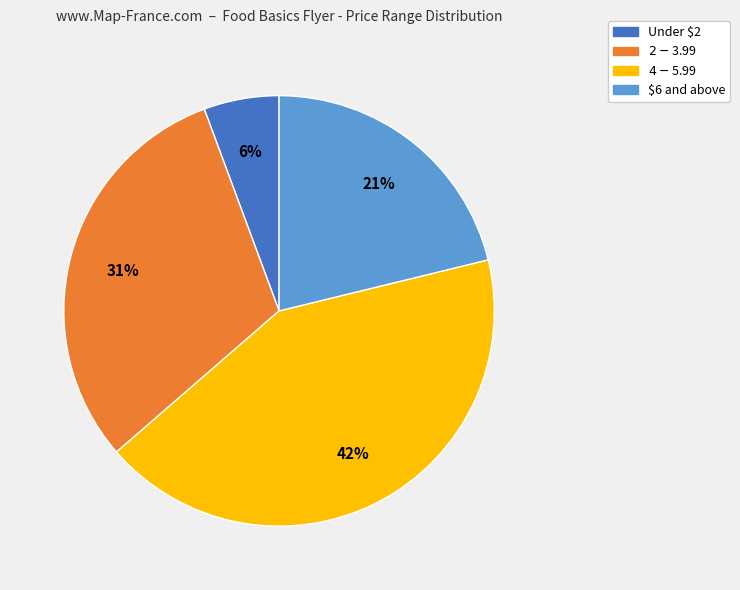

Is there a majority slice in this chart?

No